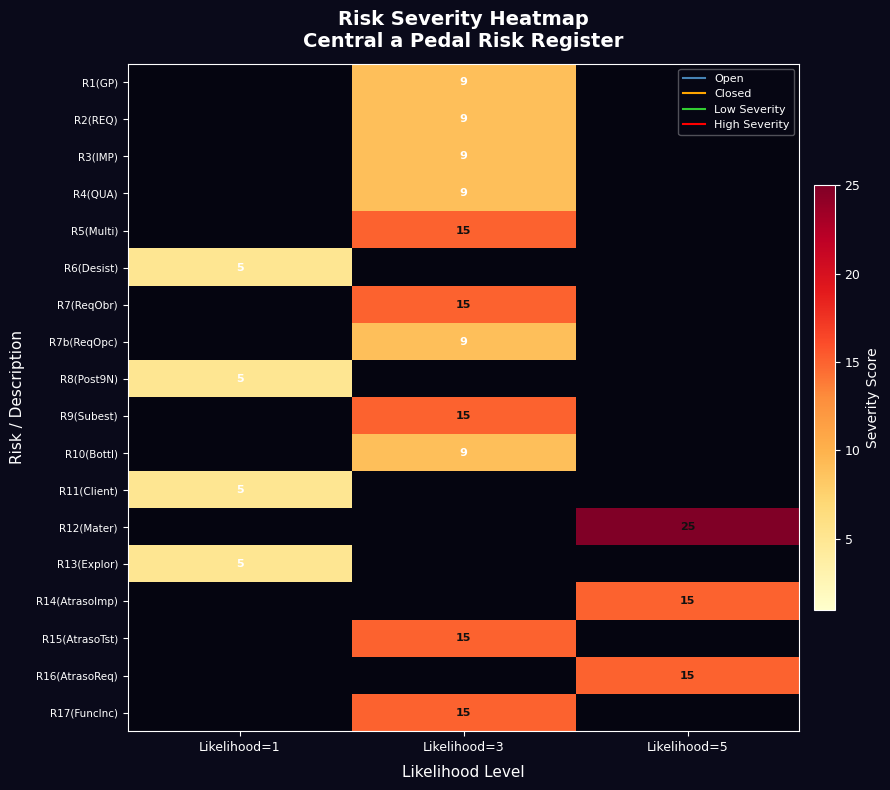

The R7(ReqObr) series shows 15 at Likelihood=3. True or false?

True